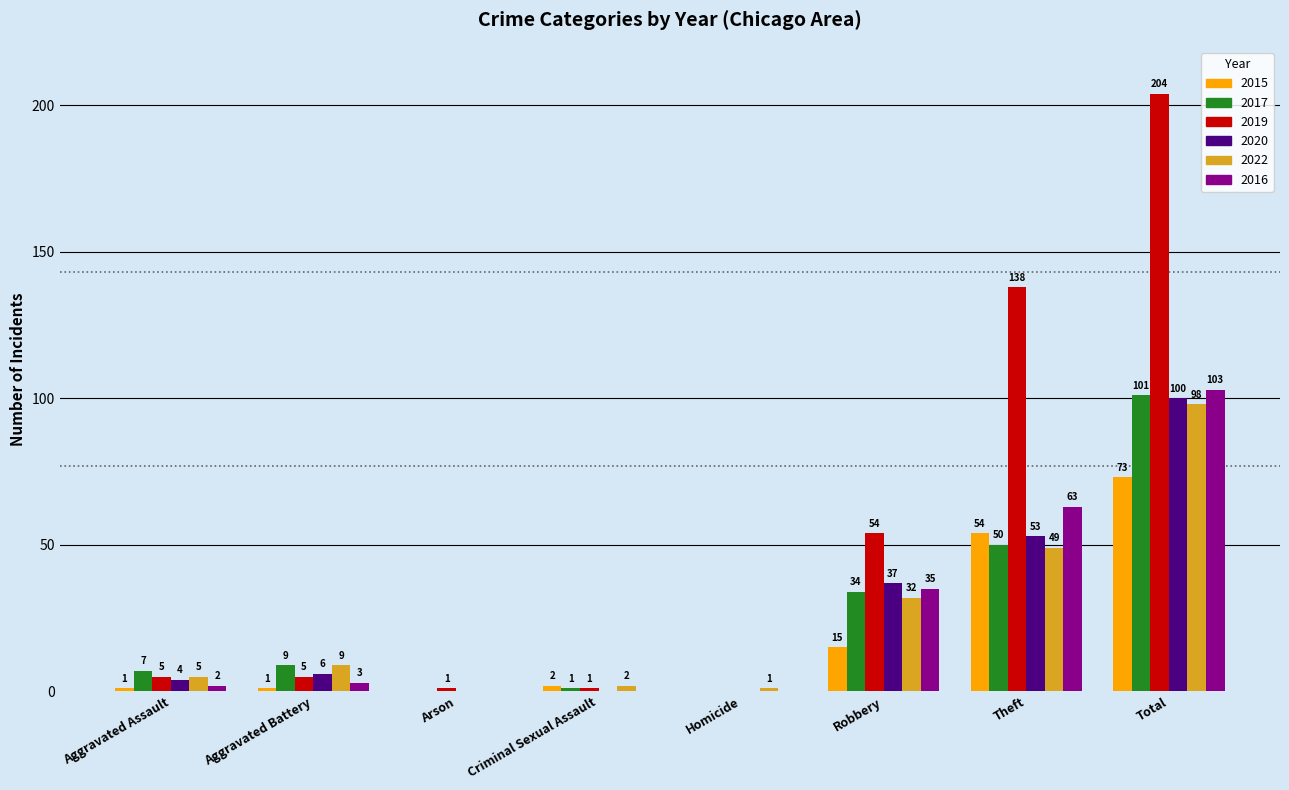

Which series changed the most between Aggravated Assault and Homicide?

2017